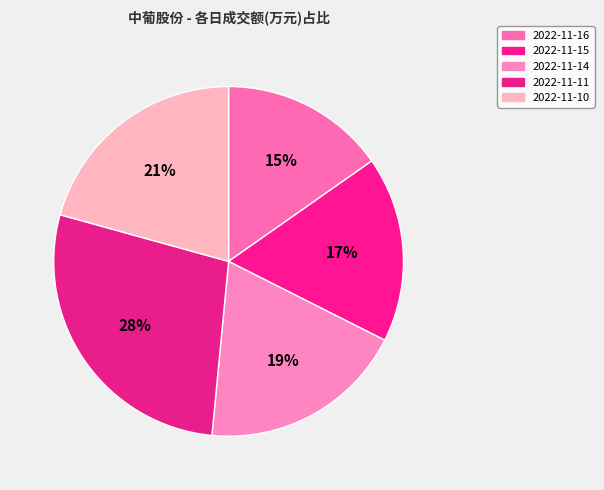

Count the number of slices in the pie.

5